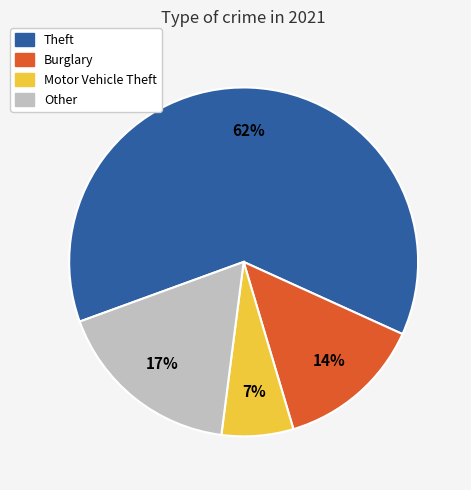

Rank the categories by value from lowest to highest.

Motor Vehicle Theft, Burglary, Other, Theft